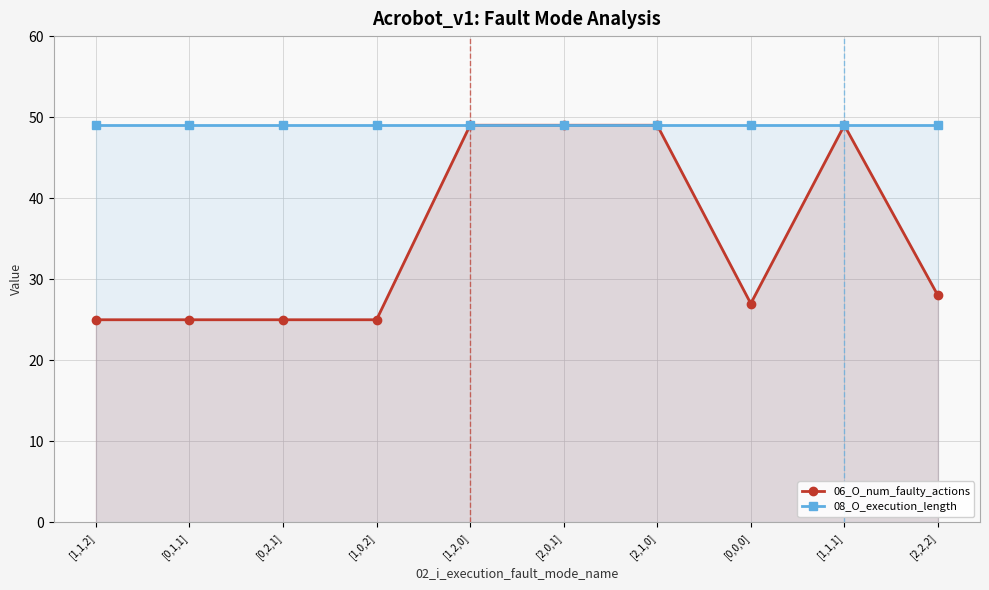

How many values in the 06_O_num_faulty_actions series are below 28?

5